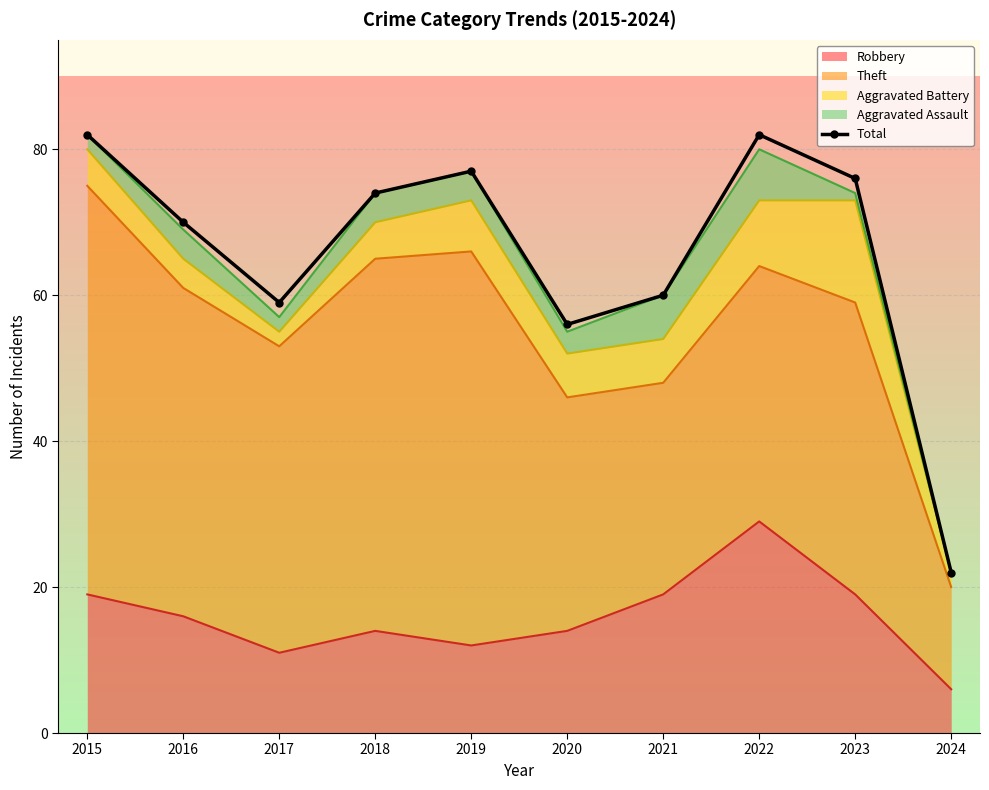

What is the value of the 8th point from the left?

82